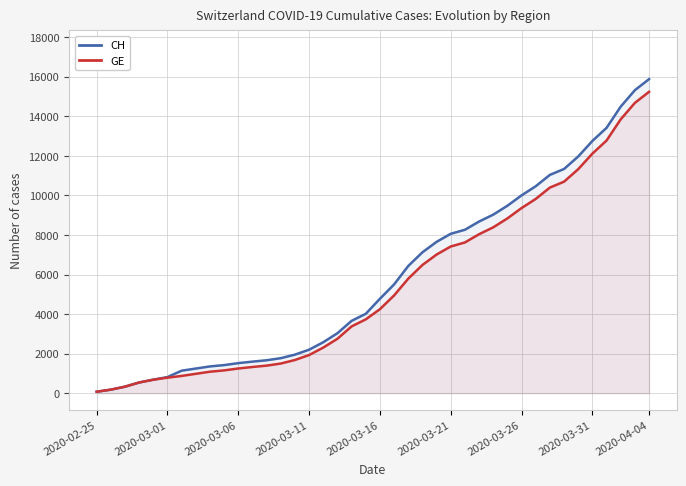

Where is CH nearest to the value 7978?

2020-03-21